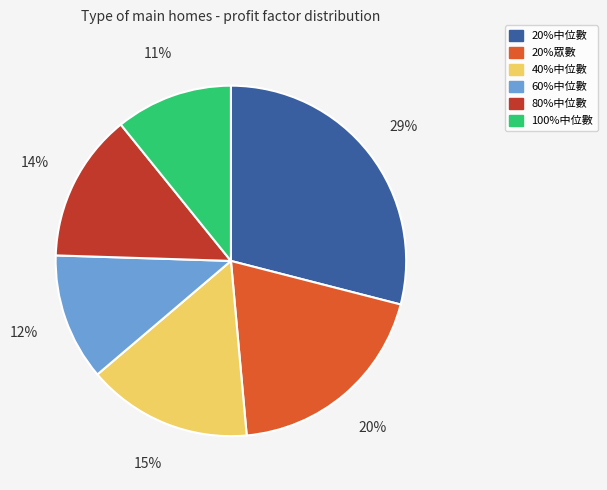

Does 20%中位數 account for over 50% of the chart?

No